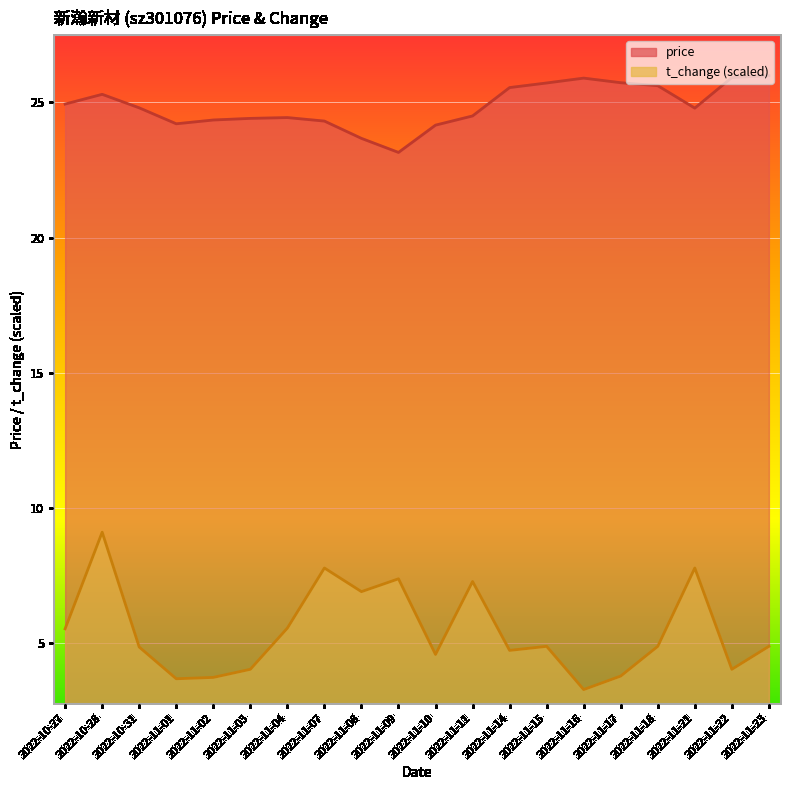

Is it true that t_change equals 3.7 at 2022-11-02?

True